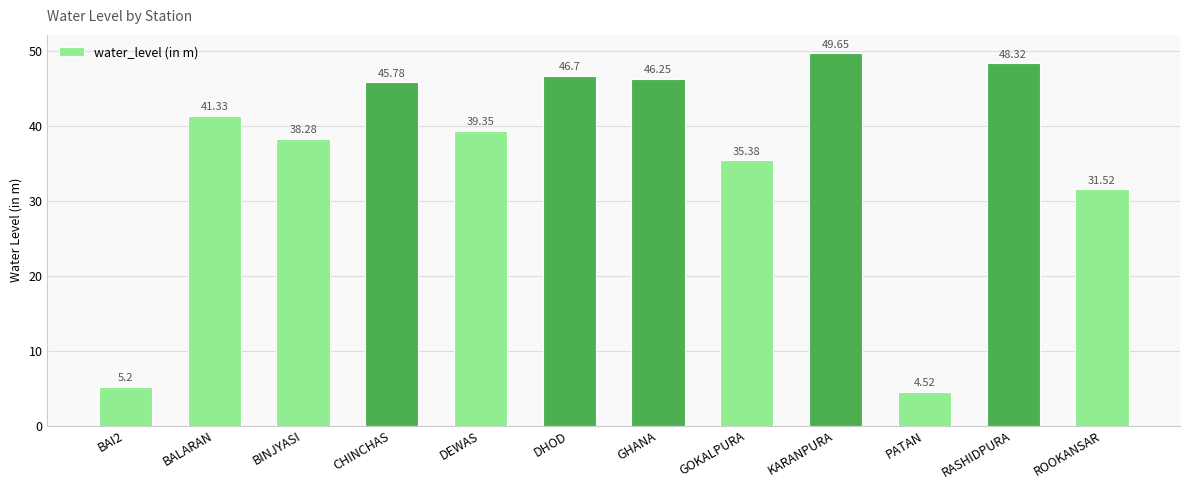

Does the chart contain any negative values?

No